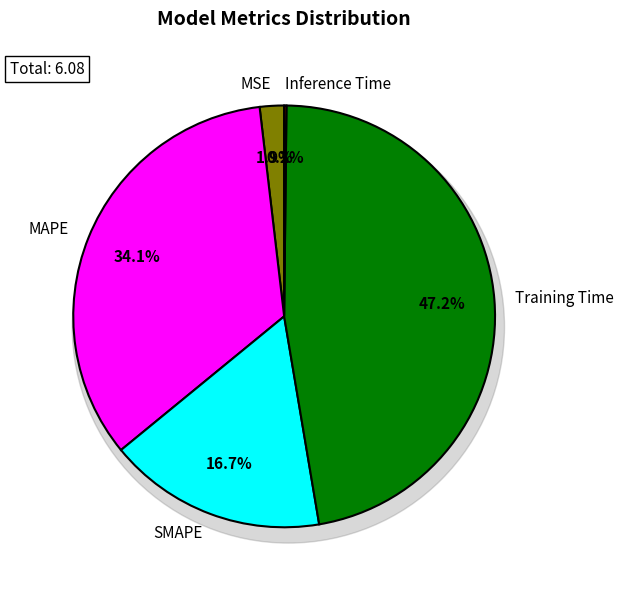

What is the smallest slice in the pie chart?

Inference Time